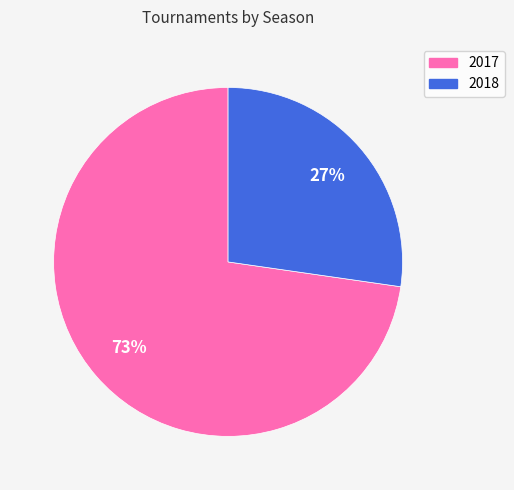

What percentage is the 2018 slice, to the nearest percent?

27%